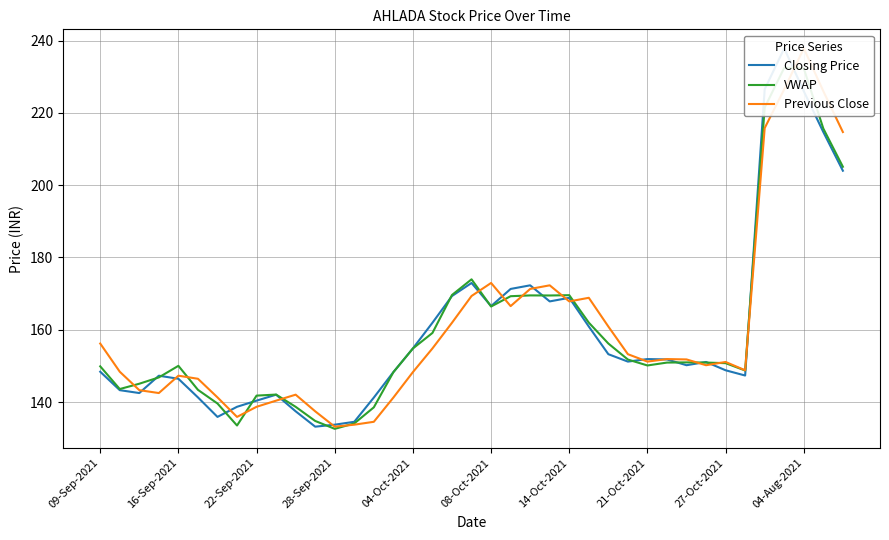

List the series in order of their overall mean, lowest first.

Closing Price, VWAP, Previous Close